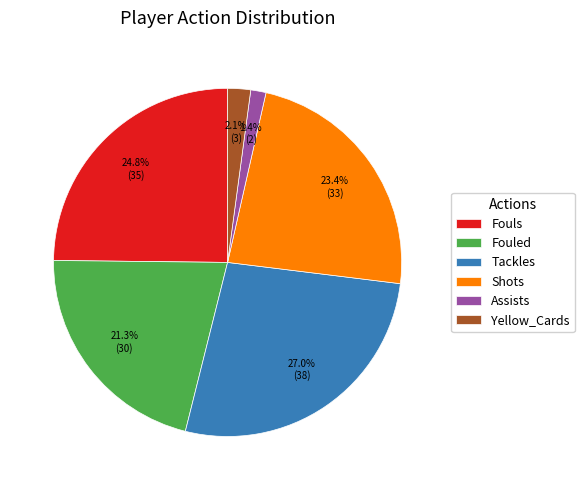

True or false: Fouls accounts for 37% of the total.

False